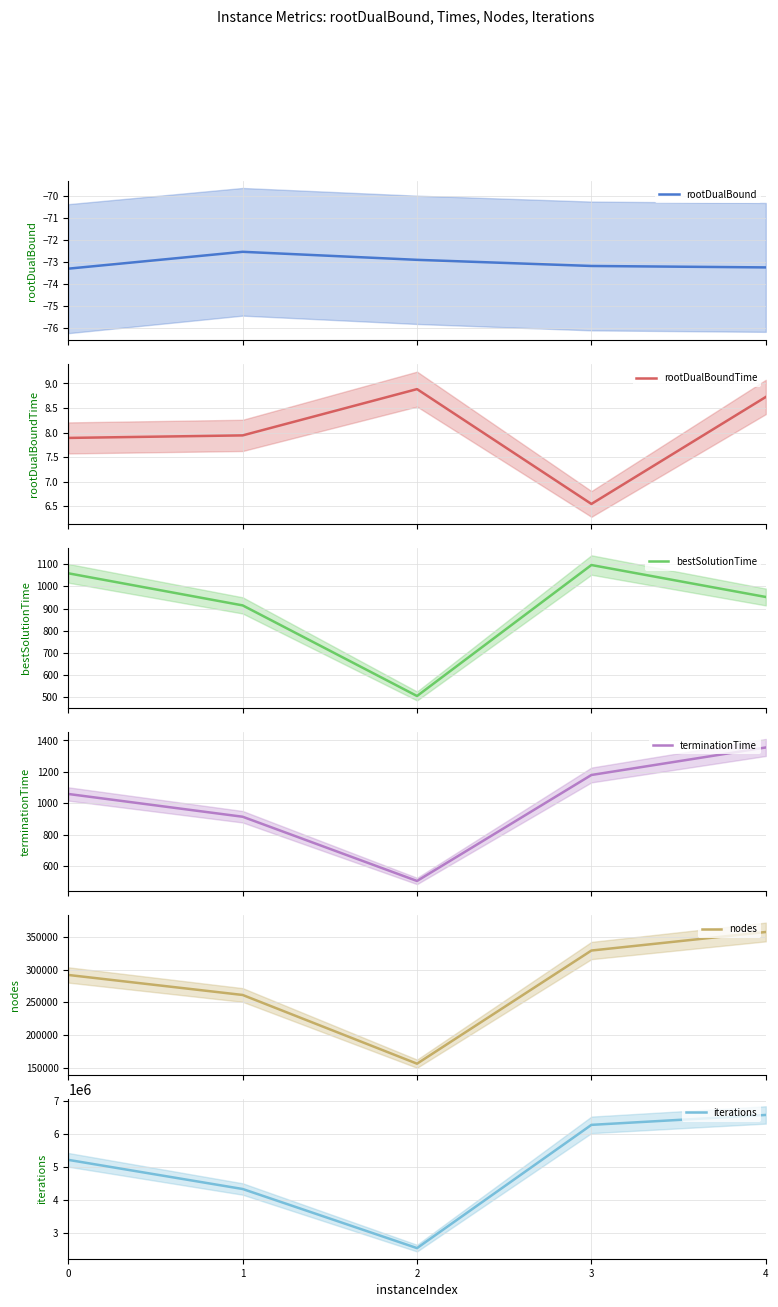

Between 0 and 3, which series saw the biggest shift?

iterations